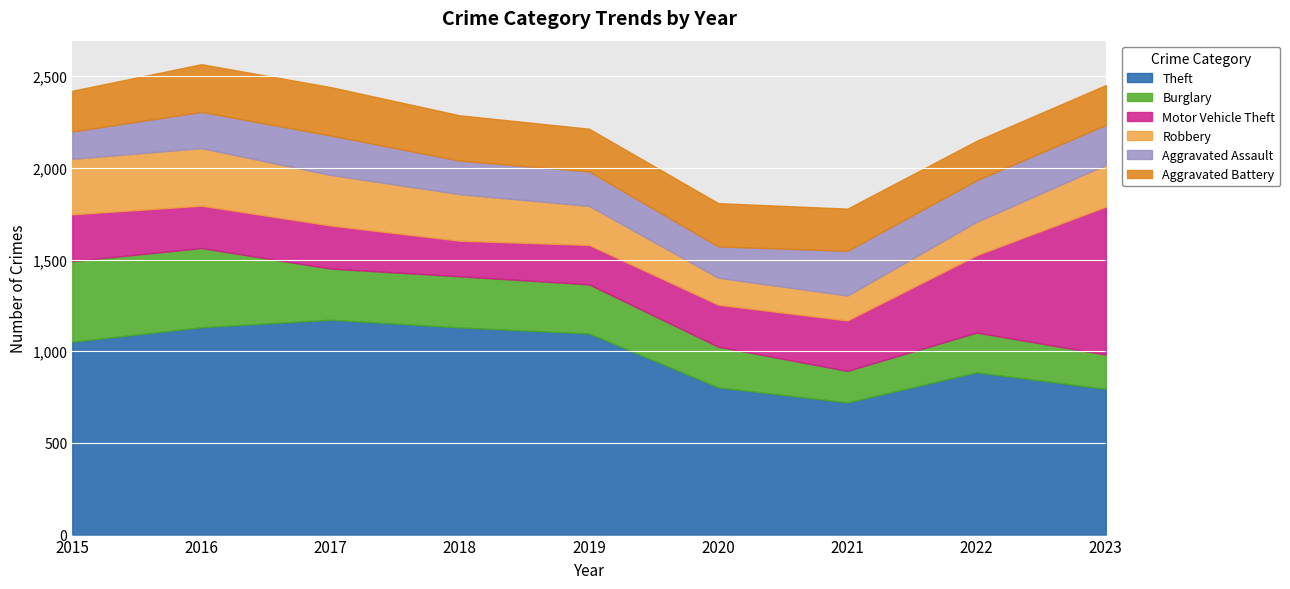

Reading left to right, extract all data points from this chart.

Theft: 1052	1131	1172	1130	1097	803	721	885	795
Burglary: 440	432	279	279	268	222	172	217	187
Motor Vehicle Theft: 255	231	235	194	215	229	275	422	807
Robbery: 303	314	276	254	213	147	136	182	228
Aggravated Assault: 149	198	215	183	188	171	244	227	218
Aggravated Battery: 222	260	264	247	233	236	230	215	217